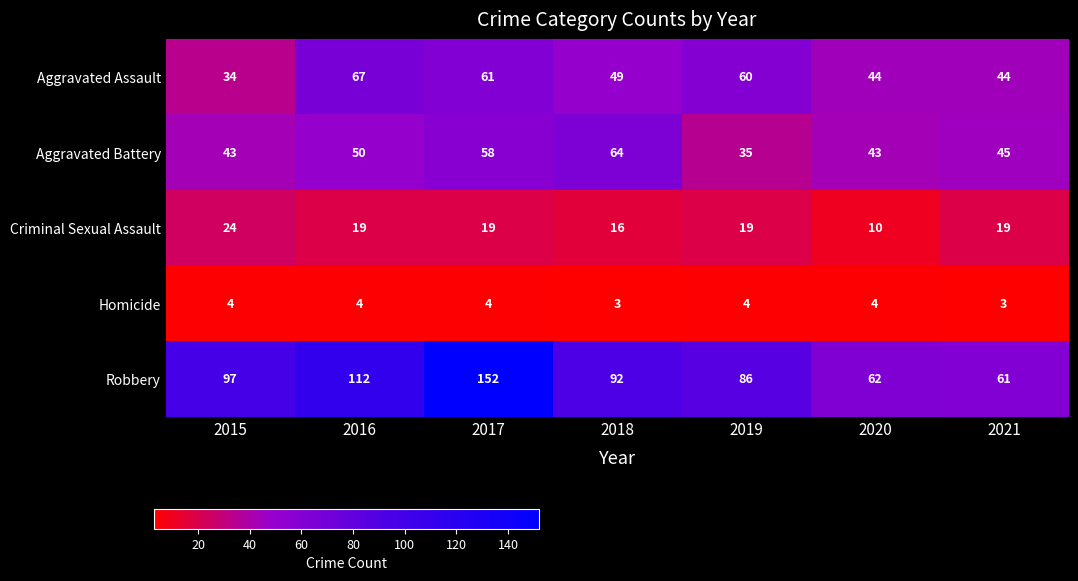

Which label corresponds to the largest value in the chart?

2017